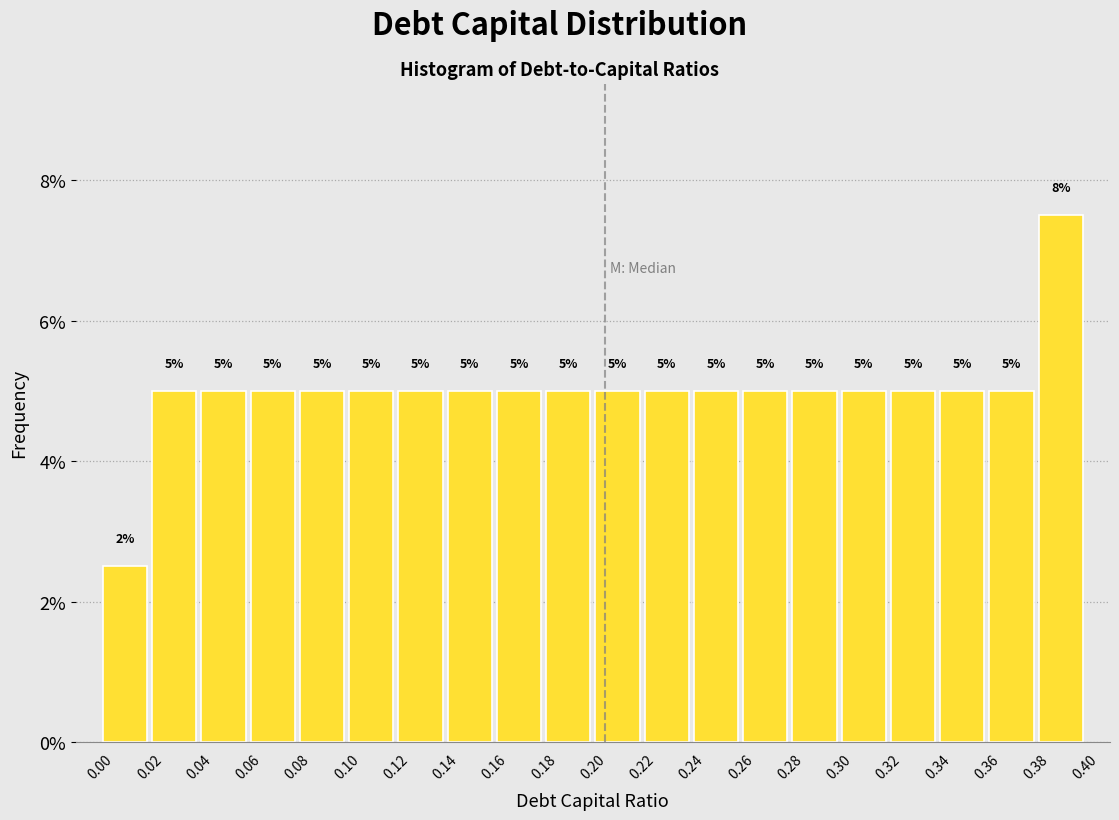

Over which range of the x-axis is the bar tallest?

0.38 to 0.40